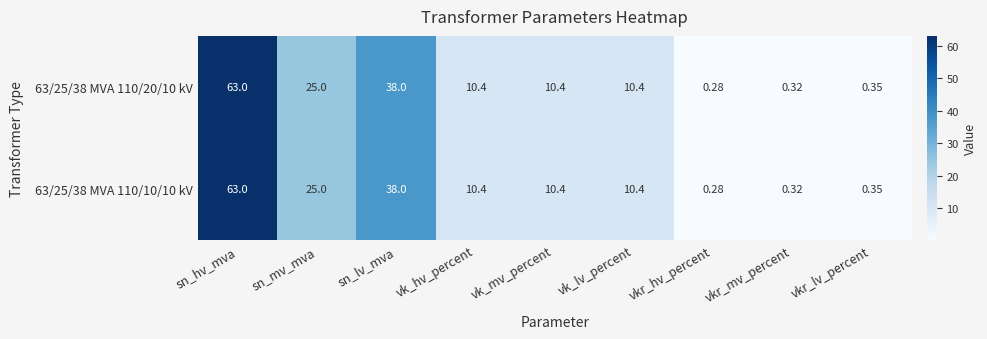

At which label does 63/25/38 MVA 110/20/10 kV reach its peak?

sn_hv_mva